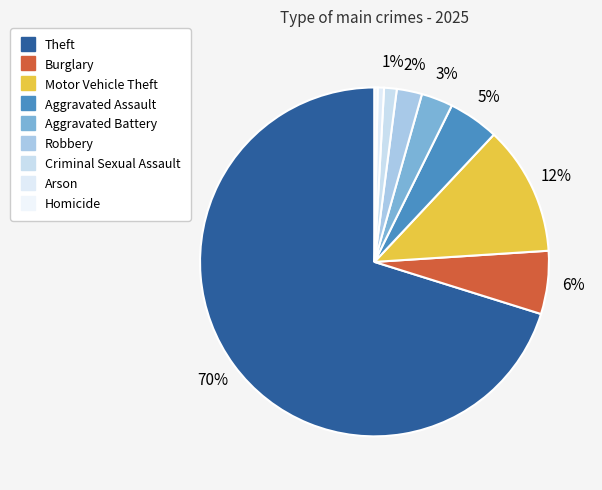

Between Burglary and Criminal Sexual Assault, which is larger?

Burglary